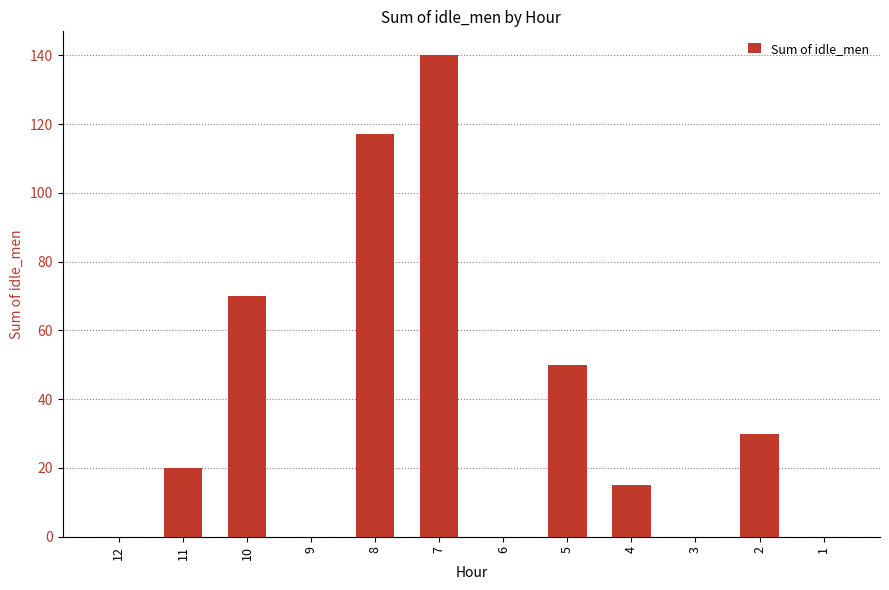

Where is the data nearest to the value 70?

10